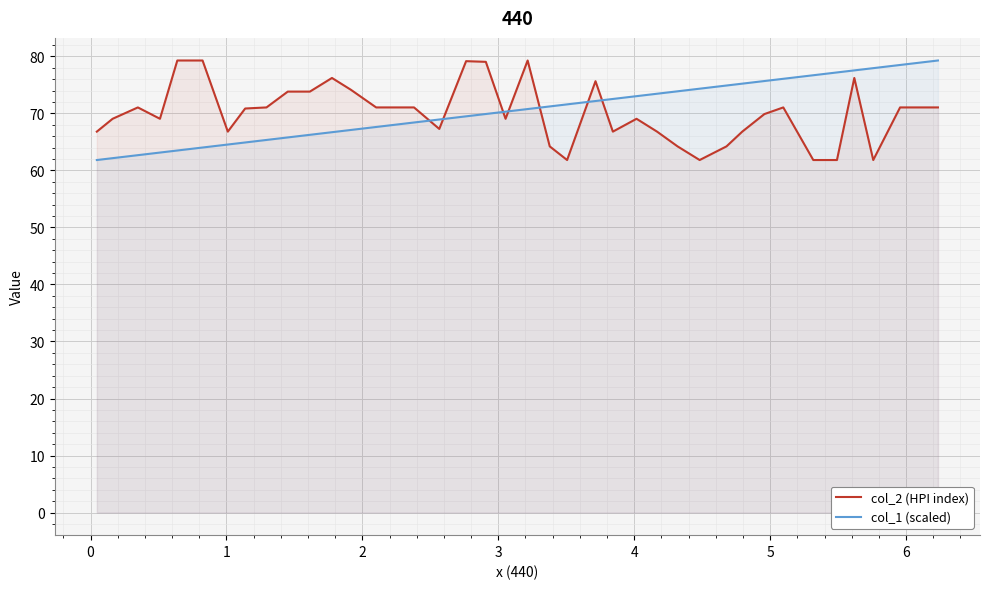

How many categories are shown in the chart?

40